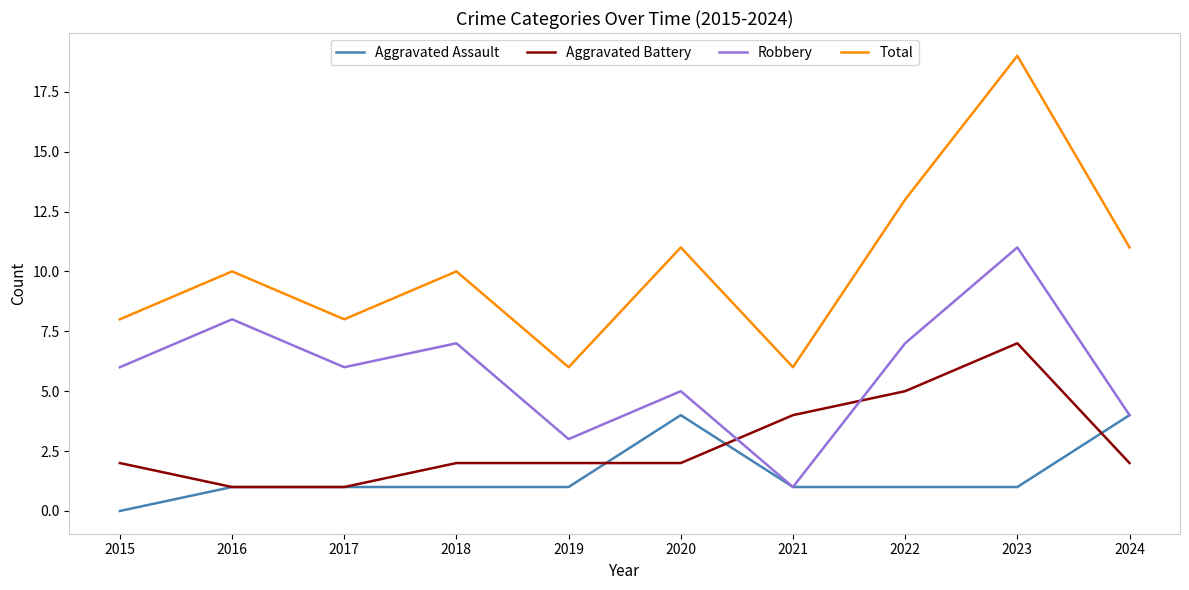

What is the difference between the maximum and minimum values in the Aggravated Assault series?

4